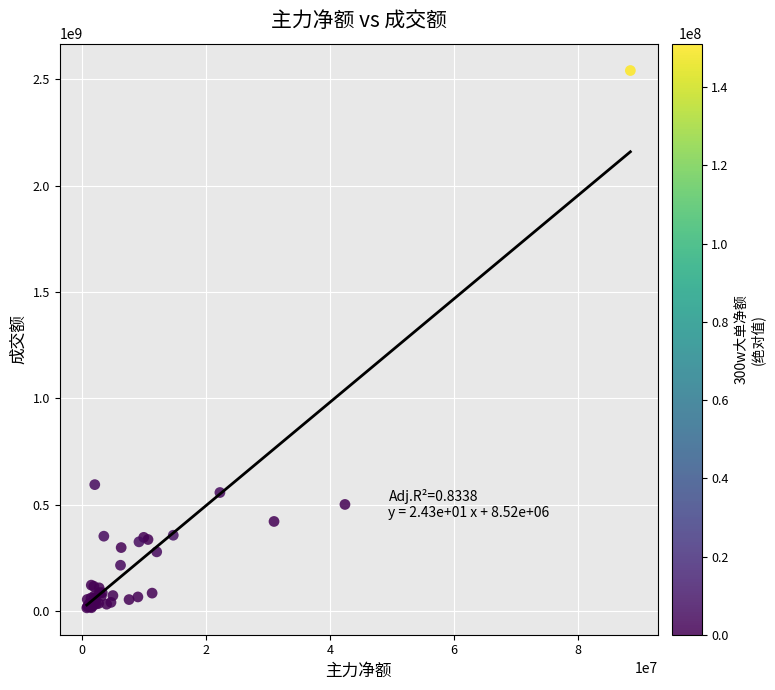

What Y value in the scatter plot is closest to 1278087143?

593808500